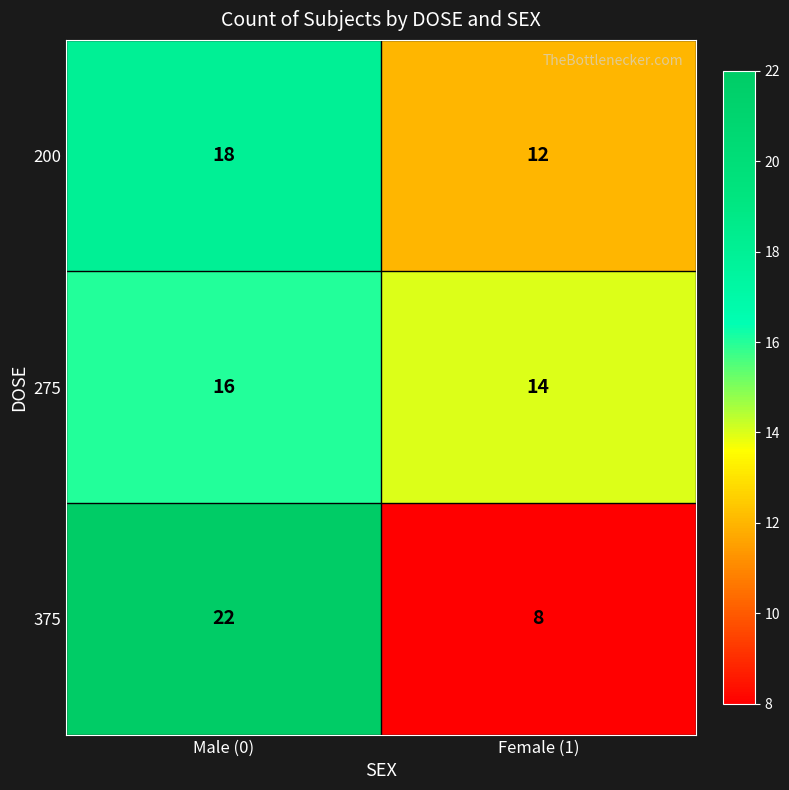

At which label does 375 reach its minimum?

Female (1)